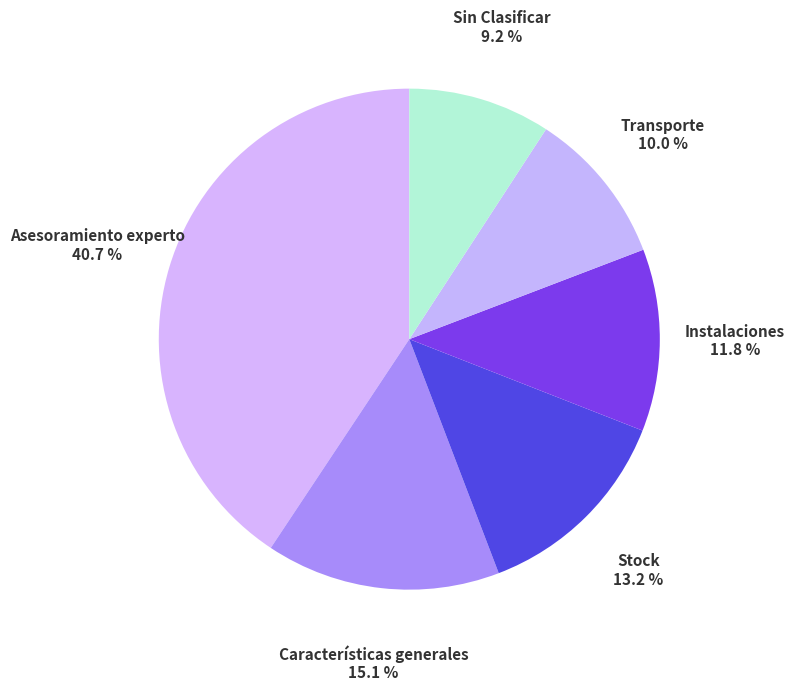

What percentage do Asesoramiento experto and Transporte together represent?

50.7%